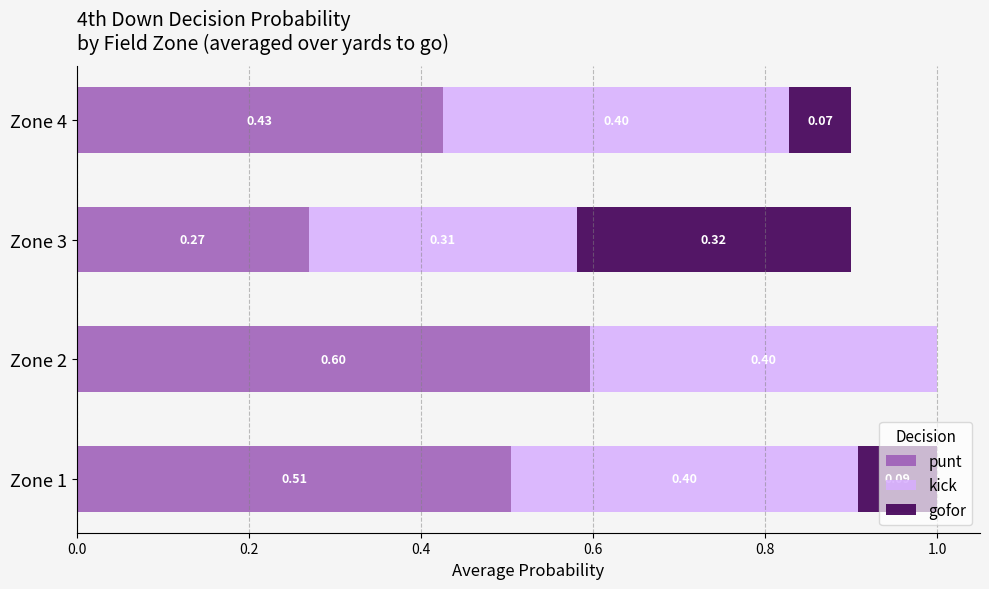

What is the sum of the punt values at Zone 4 and Zone 3?

0.7